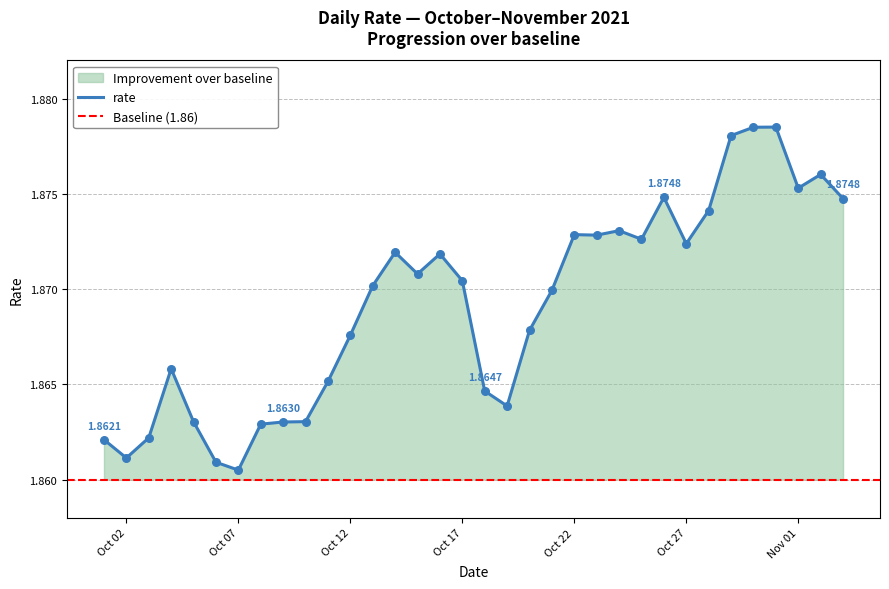

Approximately how many times larger is the value at 2021-10-17 compared to 2021-10-24?

1.0